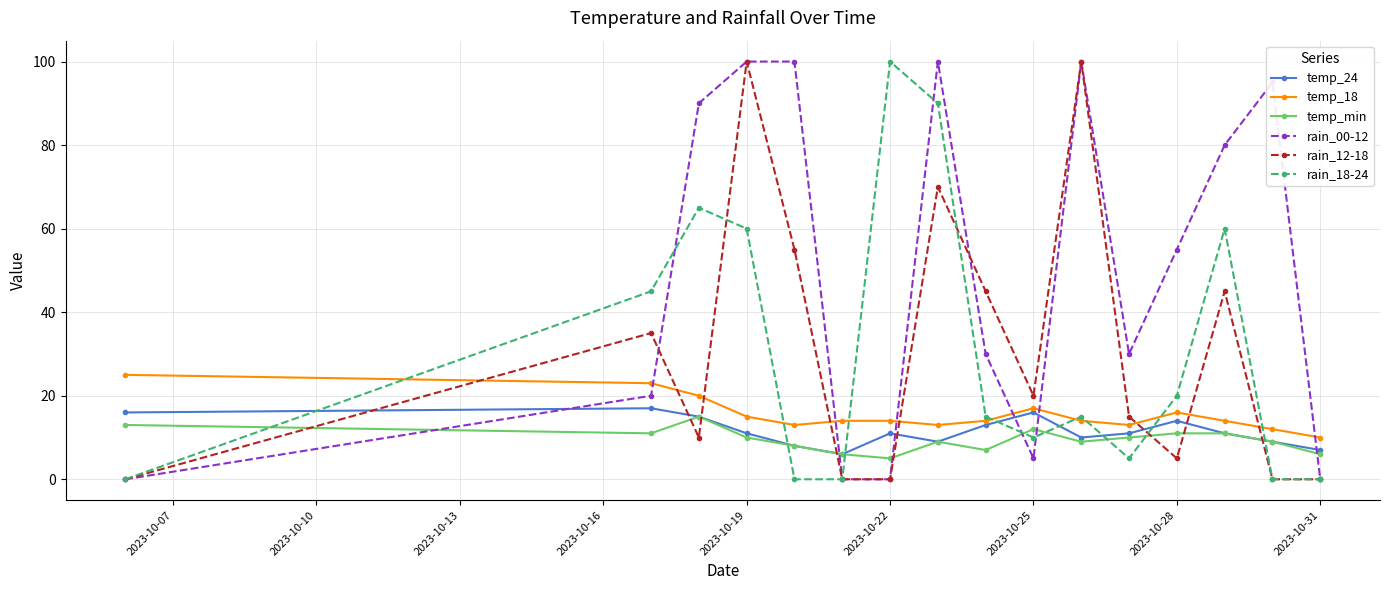

True or false: temp_24 has more than 2 points higher than both neighbors.

True